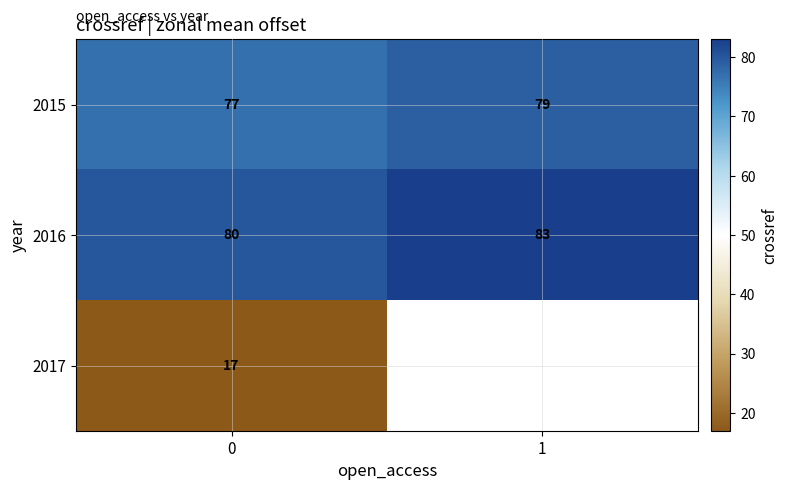

What is the difference between the maximum and minimum values in the 2016 series?

3